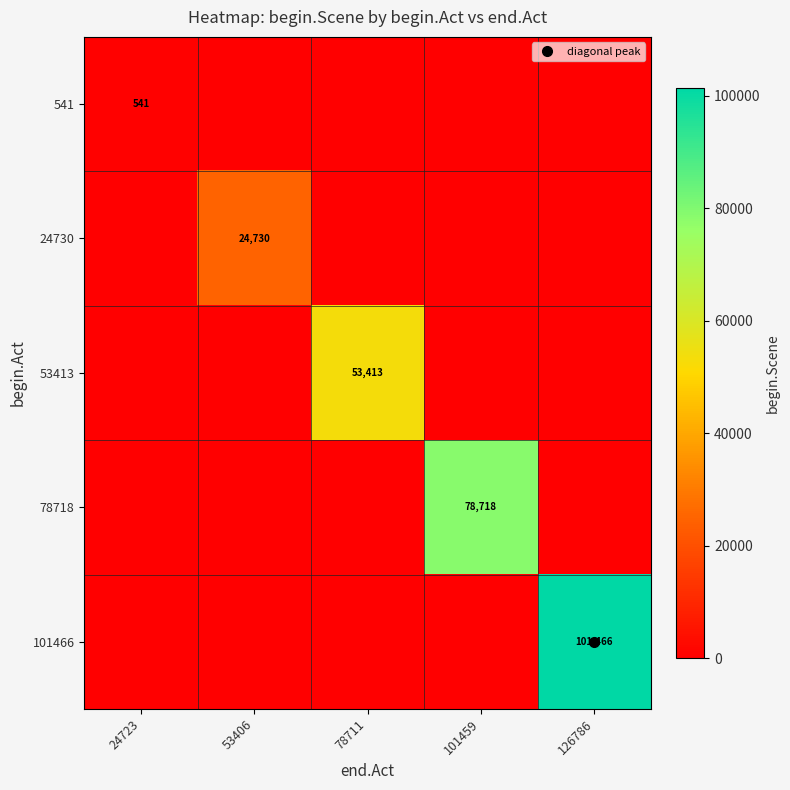

Between 78711 and 101459, which series saw the biggest shift?

78718